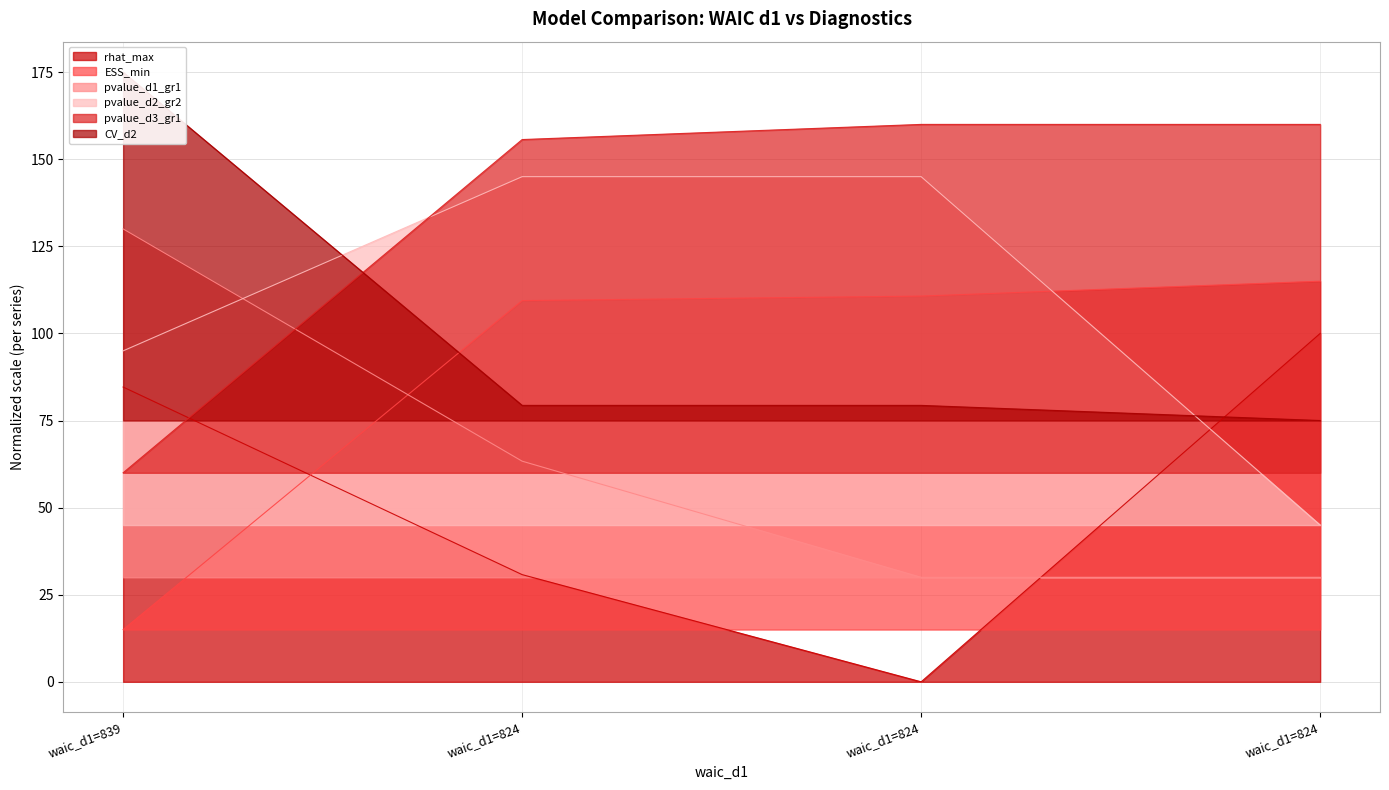

How many values in the ESS_min series are below 110?

2